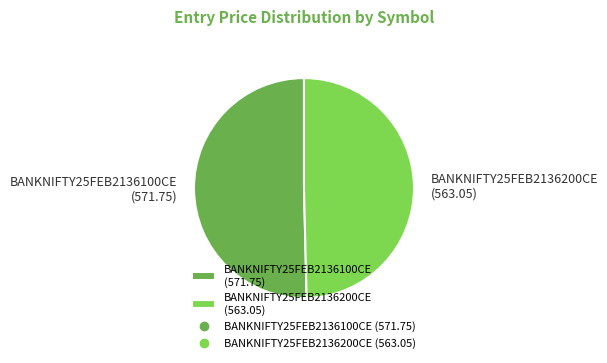

Is there a majority slice in this chart?

Yes